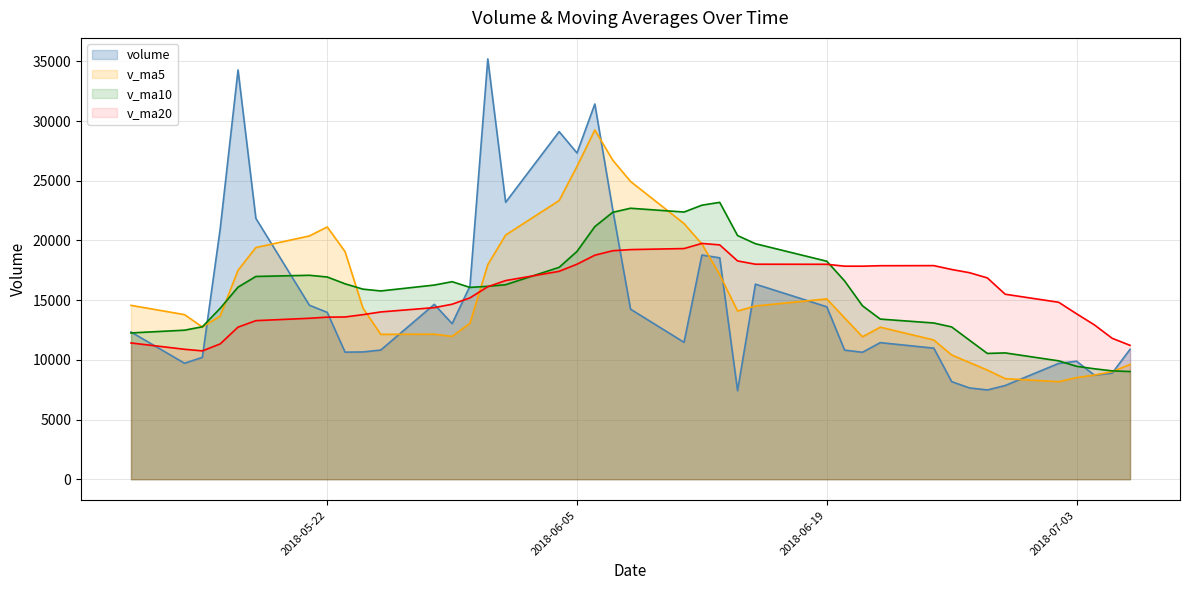

True or false: v_ma10 has a value of 16369.4 at 2018-05-23.

True